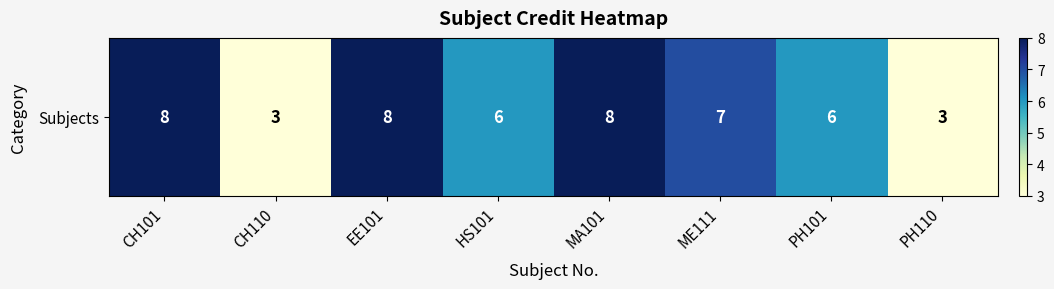

Count the number of categories in the chart.

8